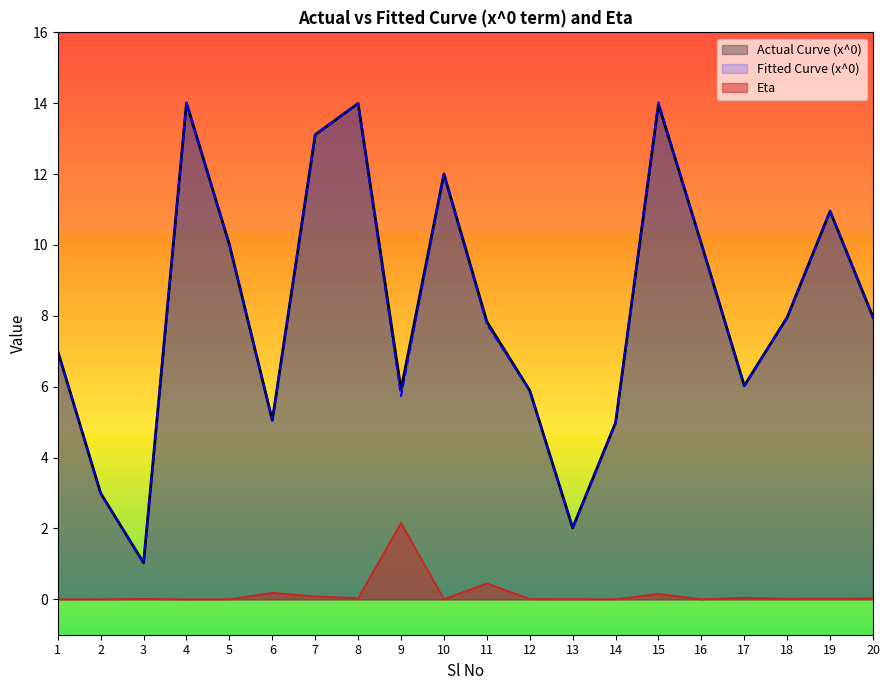

True or false: Actual Curve (x^0) and Eta intersect in this chart.

False